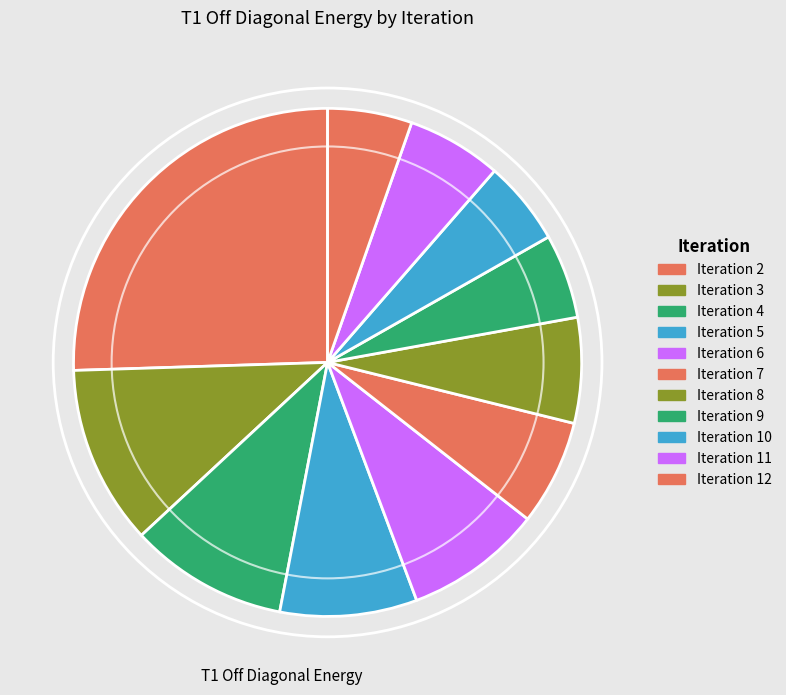

Count the number of slices in the pie.

11